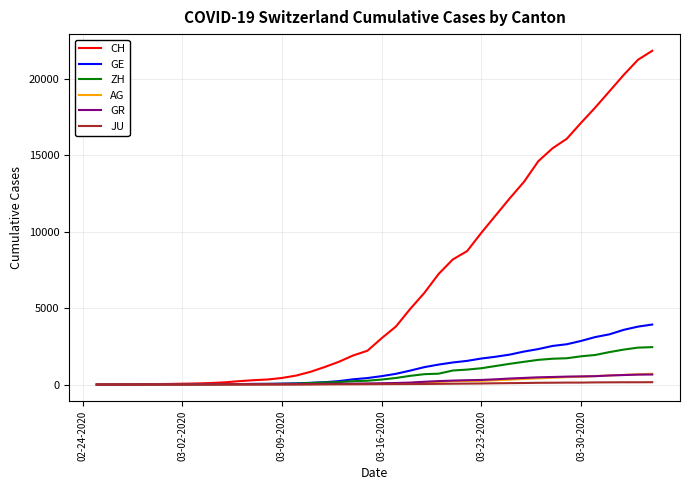

What is the maximum value shown in the chart?

21855